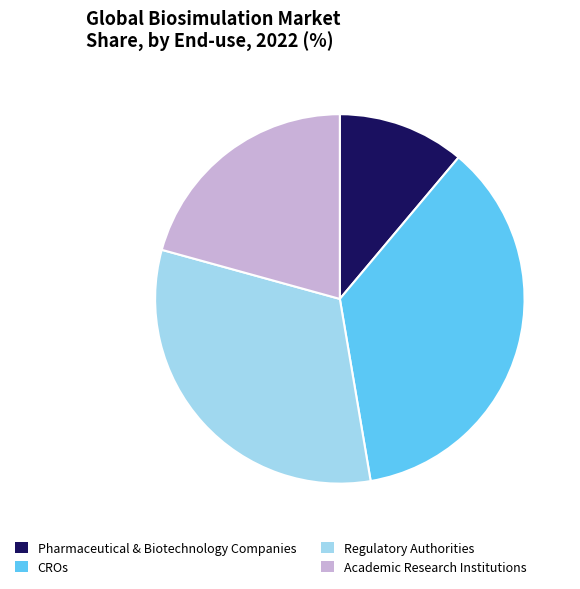

Is there any slice that represents more than half of the pie?

No